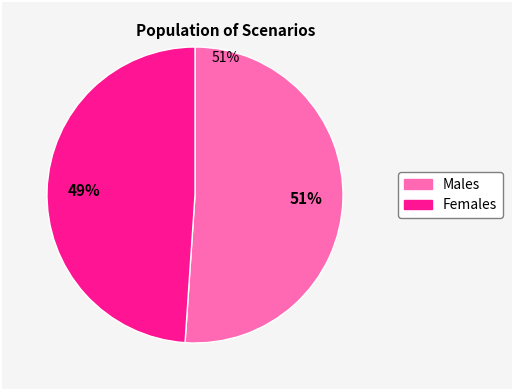

To the nearest percent, what is the difference between the largest and smallest slice percentages?

2%